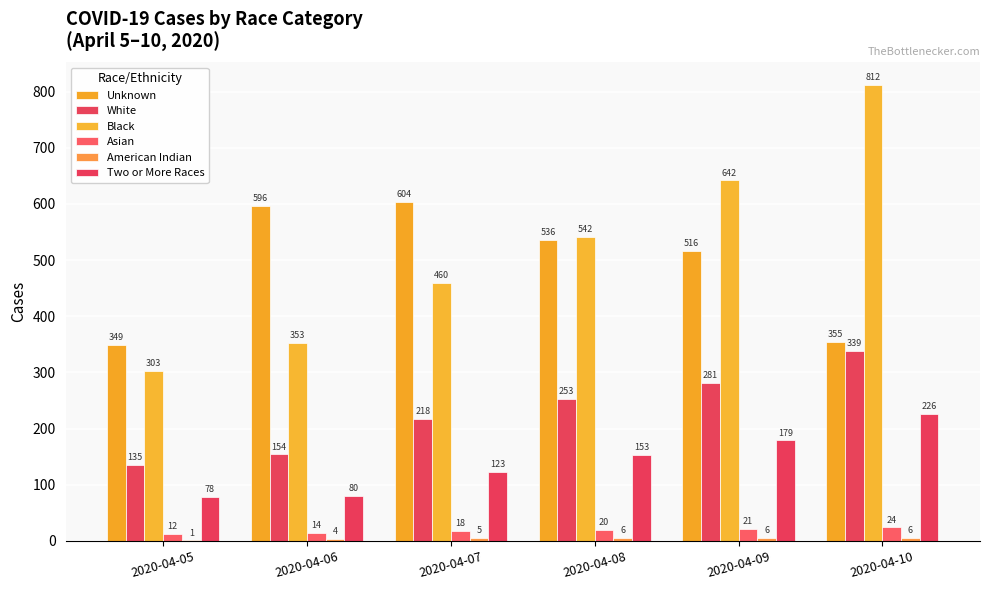

Reading right to left, transcribe all the data shown in this chart.

Unknown: 355	516	536	604	596	349
White: 339	281	253	218	154	135
Black: 812	642	542	460	353	303
Asian: 24	21	20	18	14	12
American Indian: 6	6	6	5	4	1
Two or More Races: 226	179	153	123	80	78